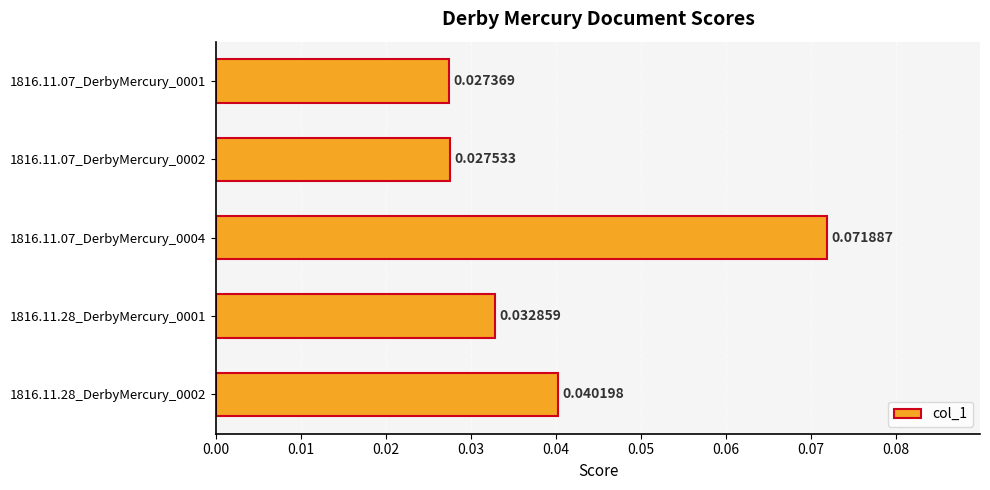

Which has a higher value, 1816.11.07_DerbyMercury_0004 or 1816.11.07_DerbyMercury_0002?

1816.11.07_DerbyMercury_0004